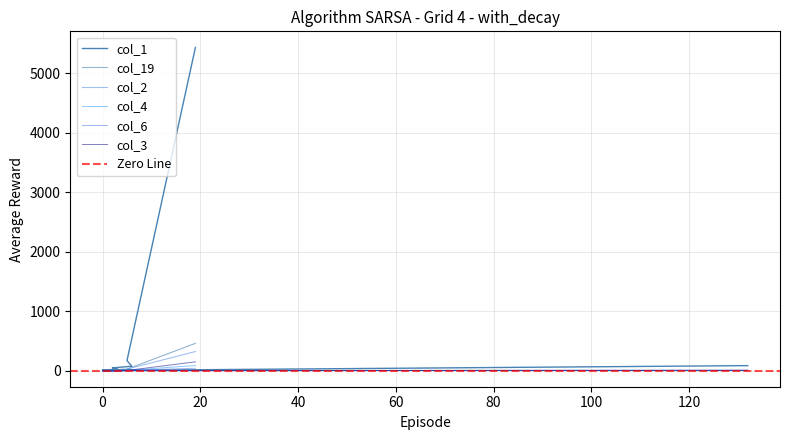

Rank the series by their maximum value, from highest to lowest.

col_1, col_19, col_2, col_3, col_4, col_6